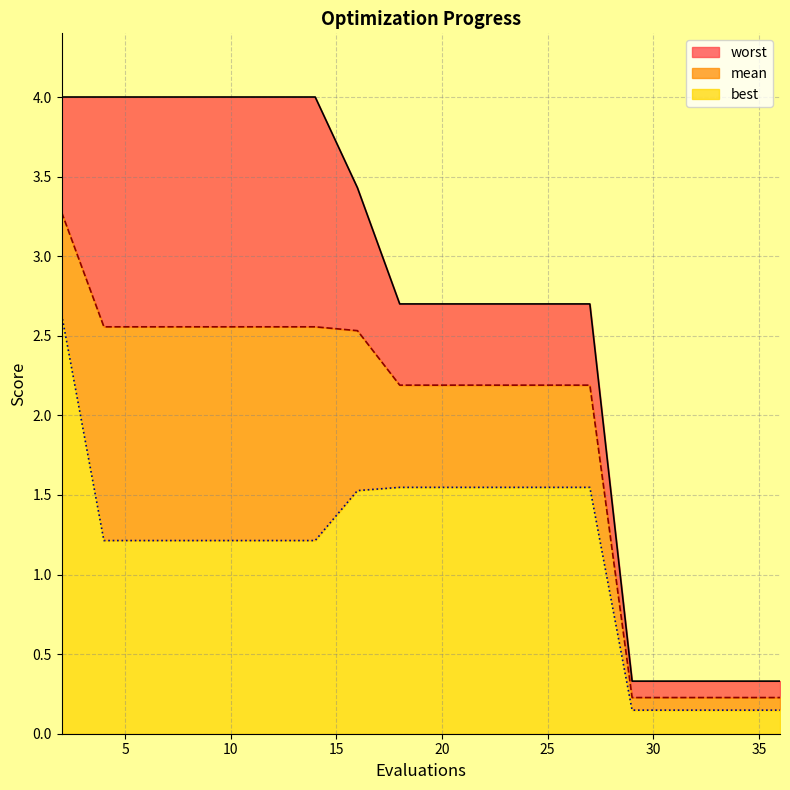

What value does the best series have at 21?

1.5